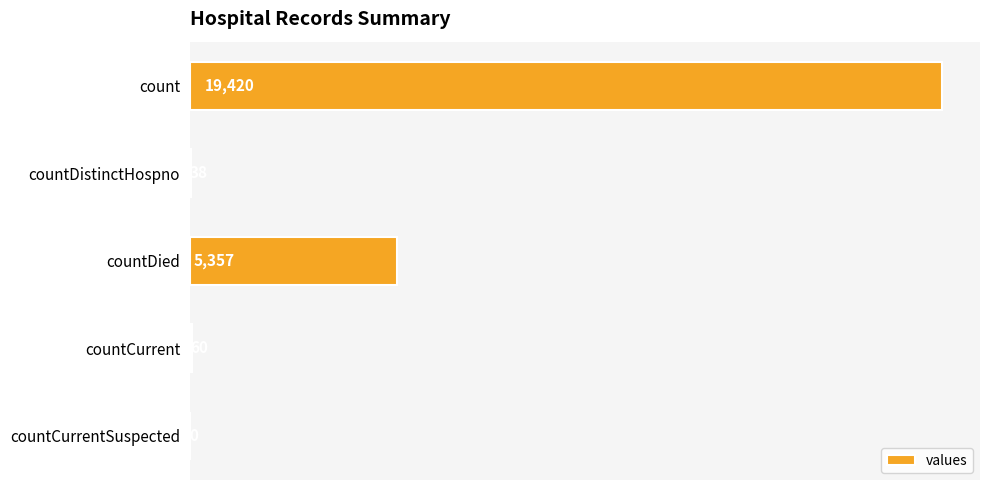

What is the change in value from count to countDied?

-14063